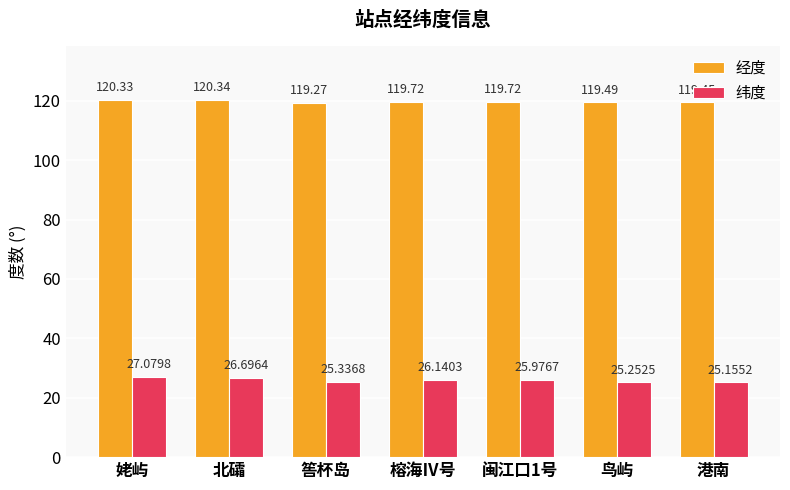

What are all the series names shown in the legend?

经度, 纬度